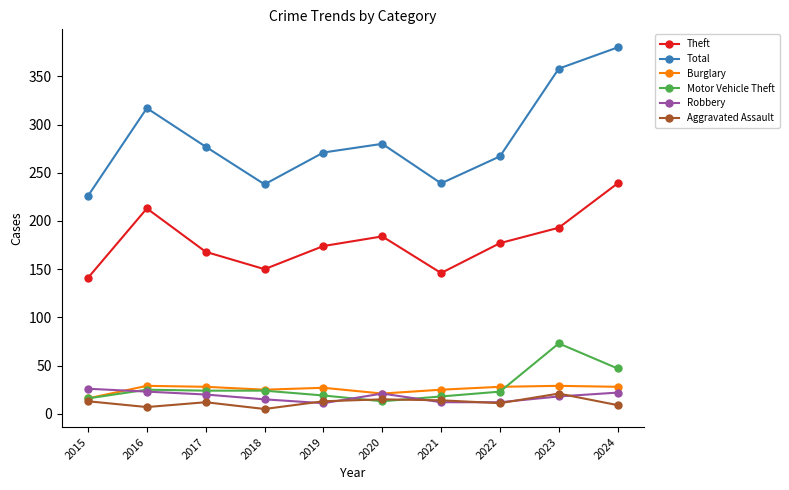

What is the sum of all Motor Vehicle Theft values?

282